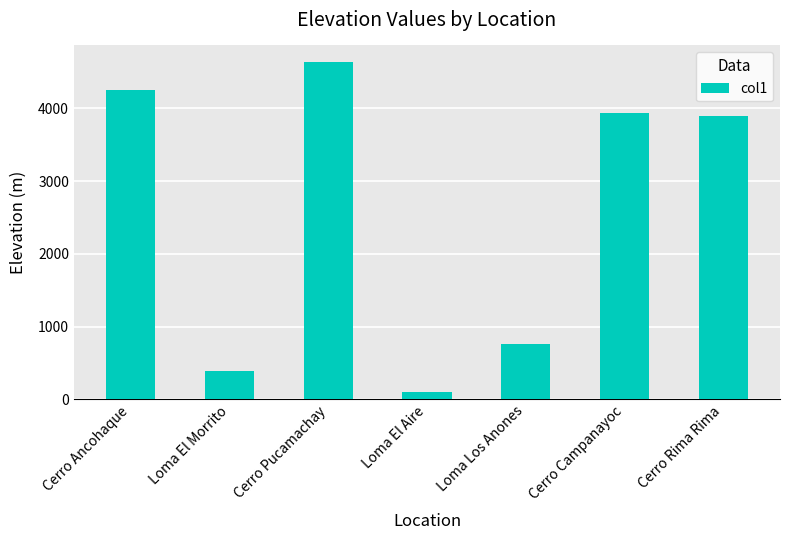

The value at Loma El Morrito is 384. True or false?

True